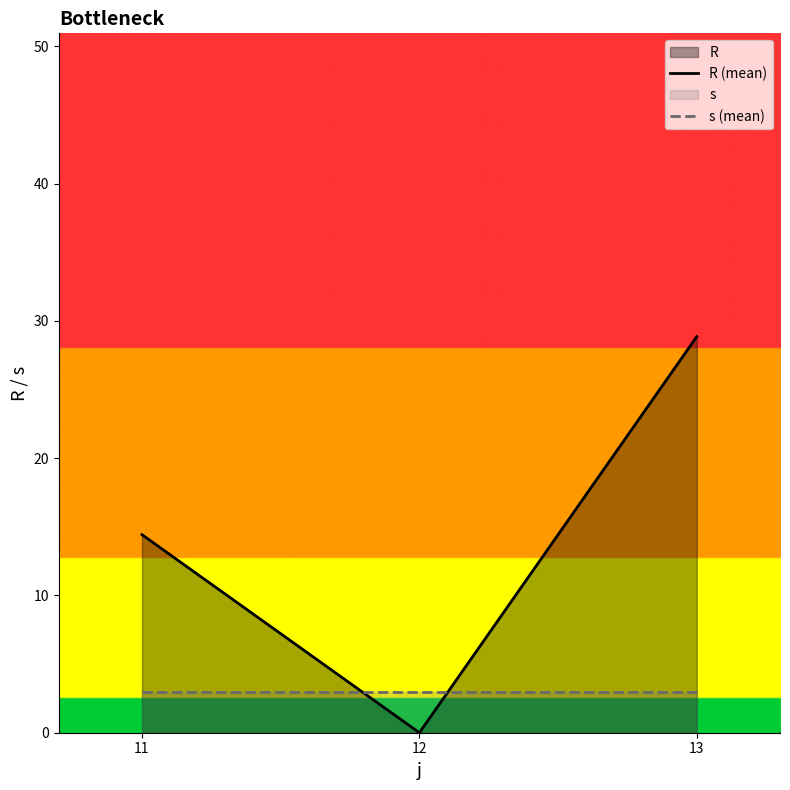

The value of s (mean) at 13 is 5.0. True or false?

False